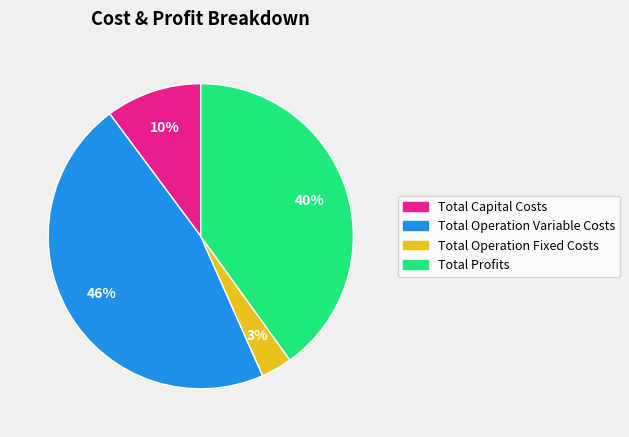

Which slice is the smallest?

Total Operation Fixed Costs